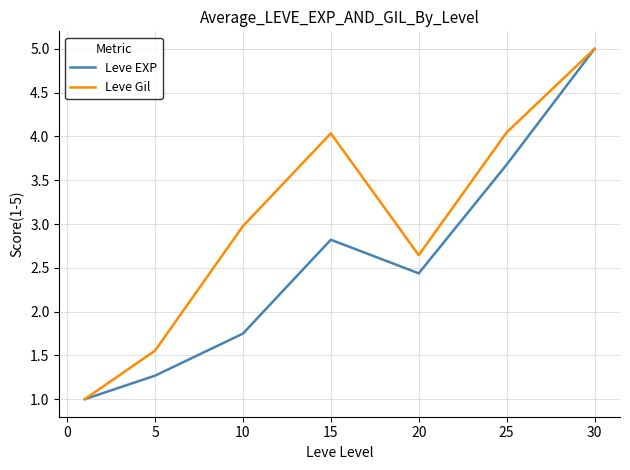

What is the maximum value shown in the chart?

5.0